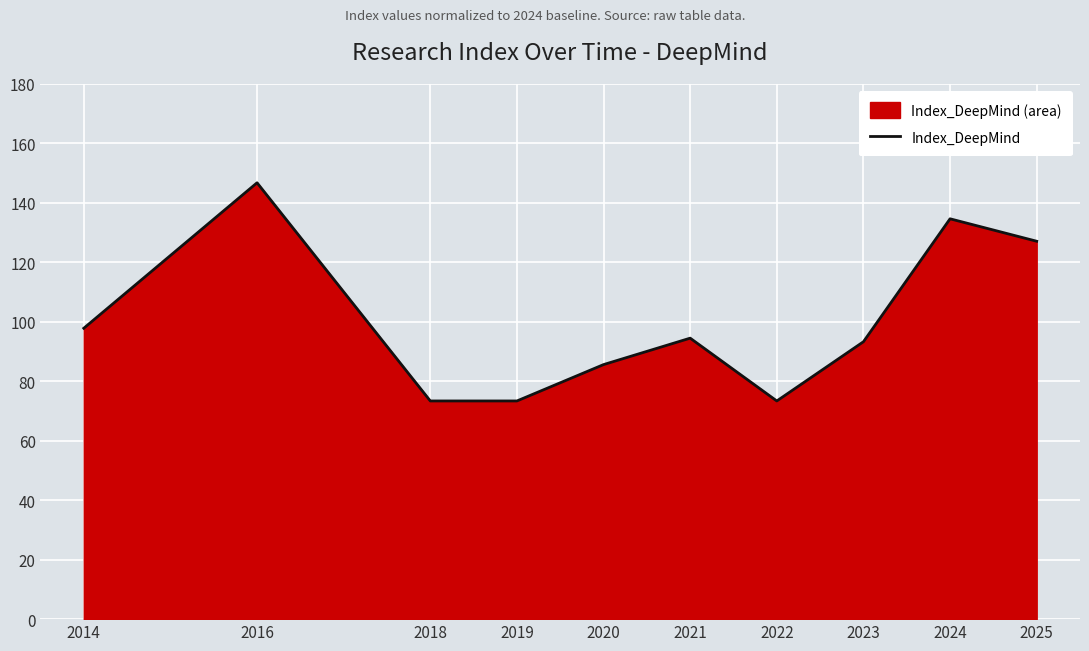

How many points are lower than both their immediate neighbors (excluding endpoints)?

1